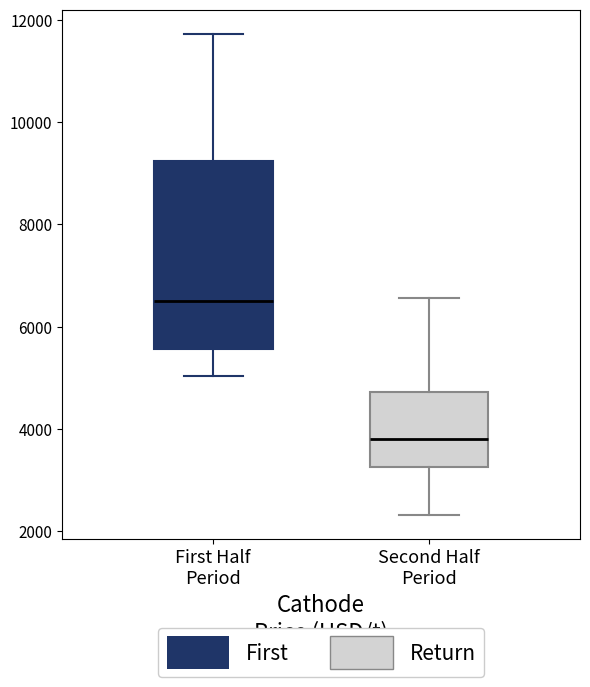

Reading left to right, read every box against the y-axis: the position of its median line, the range the box covers, and the ends of its whiskers. The values are not printed on the chart, so give them approximately, as read against the axis.

First Half Period: median 6600, box 5600 to 9200, whiskers 5000 to 11800
Second Half Period: median 3800, box 3200 to 4800, whiskers 2400 to 6600